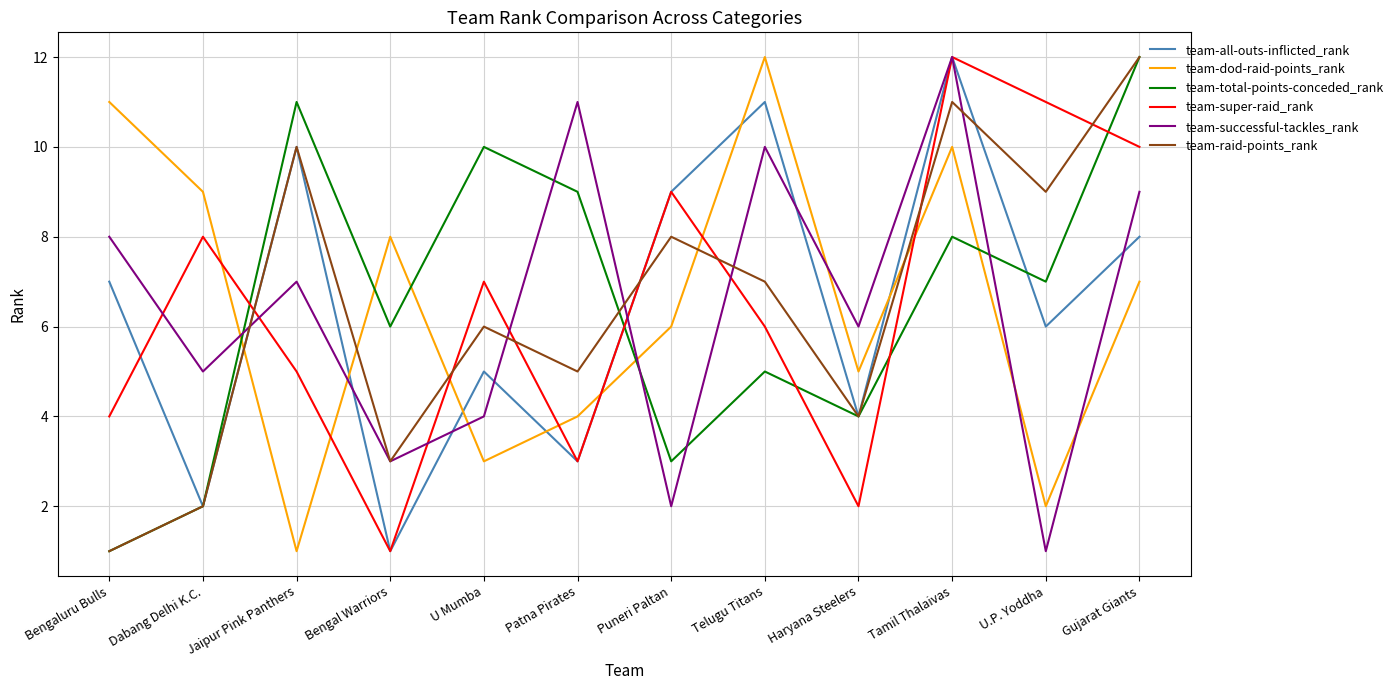

How many lines are shown in the chart?

6